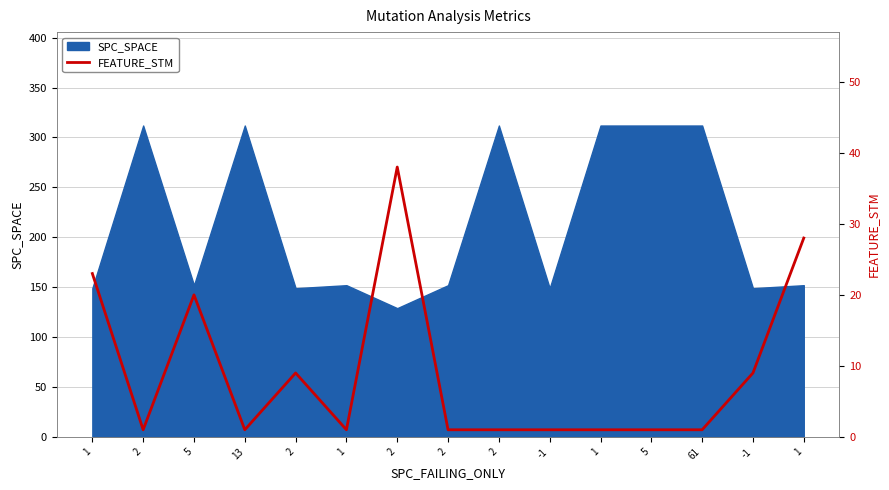

Reading right to left, list all the values displayed in this chart.

1=28	-1=9	61=1	5=1	1=1	-1=1	2=1	2=1	2=38	1=1	2=9	13=1	5=20	2=1	1=23